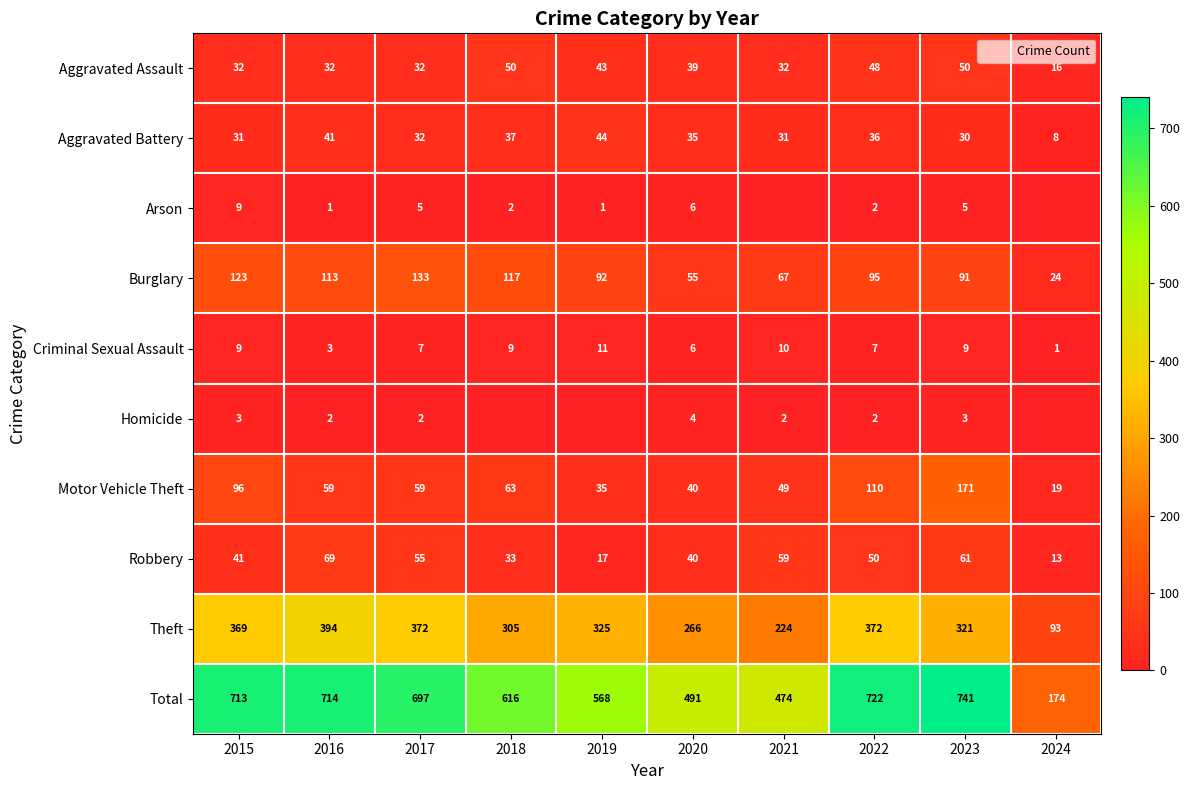

What is the difference between the highest and lowest values at 2024?

174